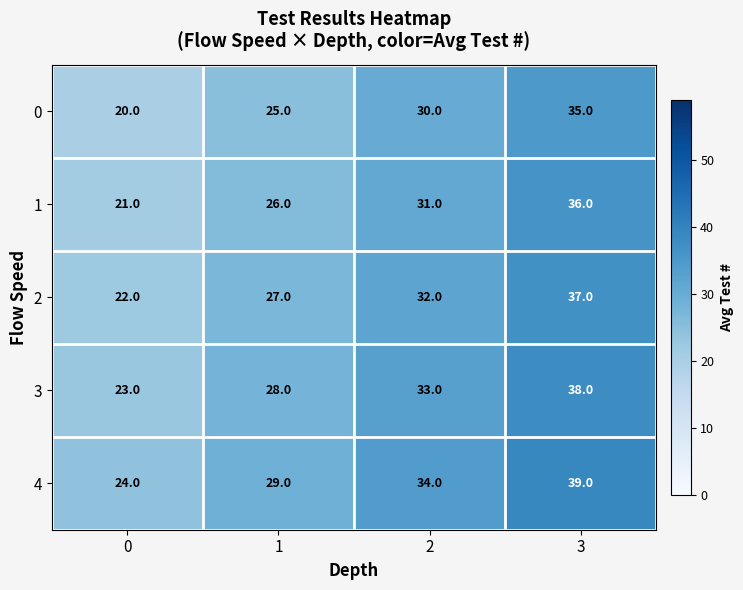

Reading left to right, transcribe all the data shown in this chart.

0: 0=20	1=25	2=30	3=35
1: 0=21	1=26	2=31	3=36
2: 0=22	1=27	2=32	3=37
3: 0=23	1=28	2=33	3=38
4: 0=24	1=29	2=34	3=39